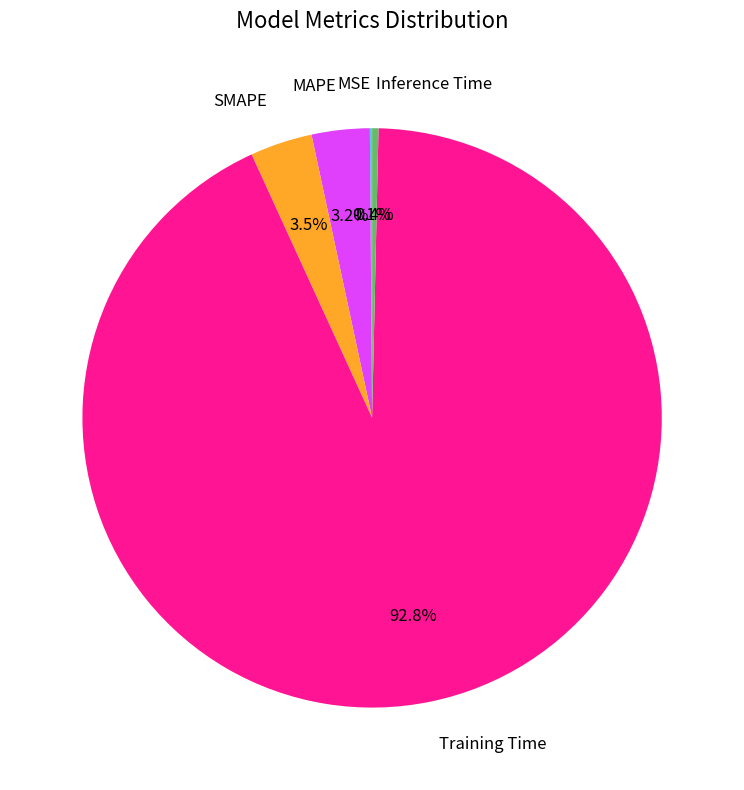

Which has a higher value, Inference Time or SMAPE?

SMAPE